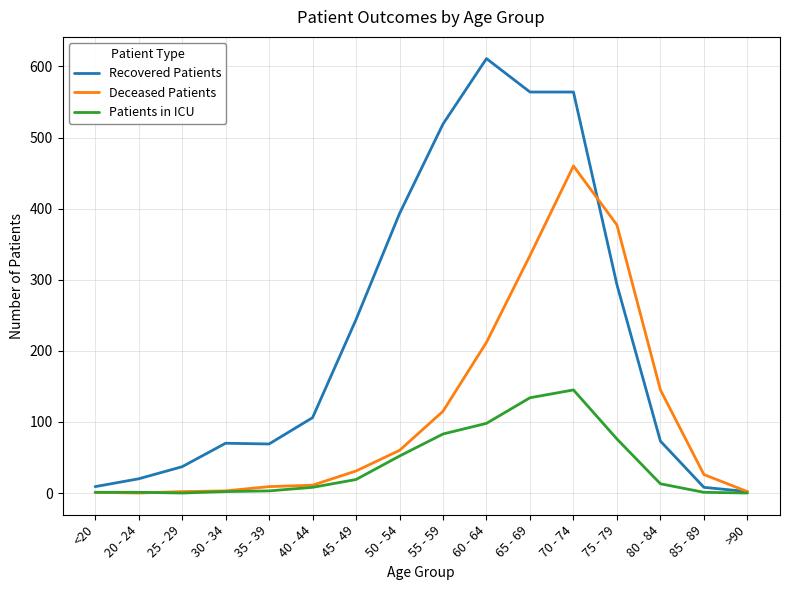

What is the average value of the Patients in ICU series?

40